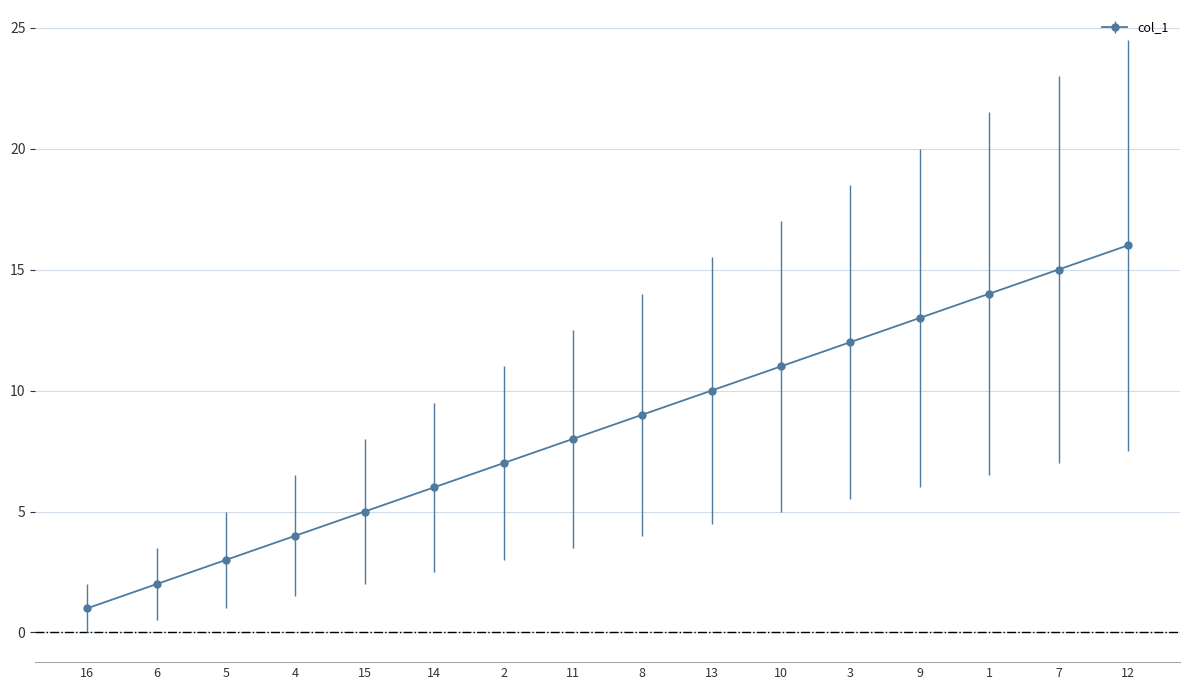

What is the ratio of the value at 6 to the value at 1?

0.1